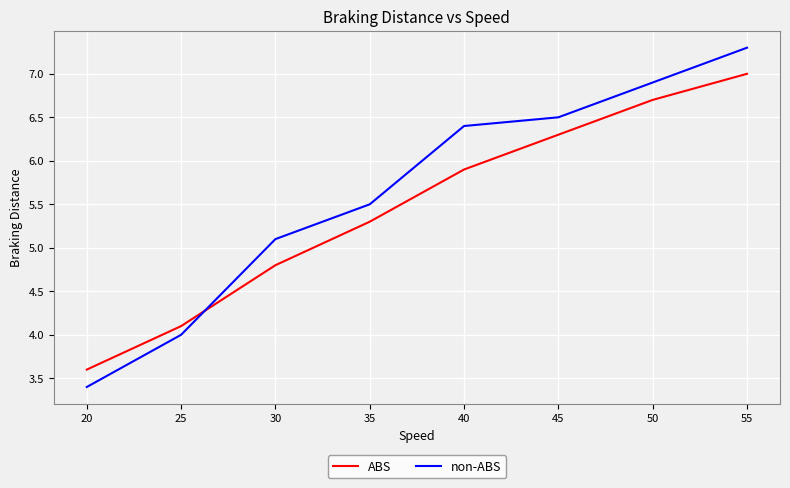

What are all the series names shown in the legend?

ABS, non-ABS